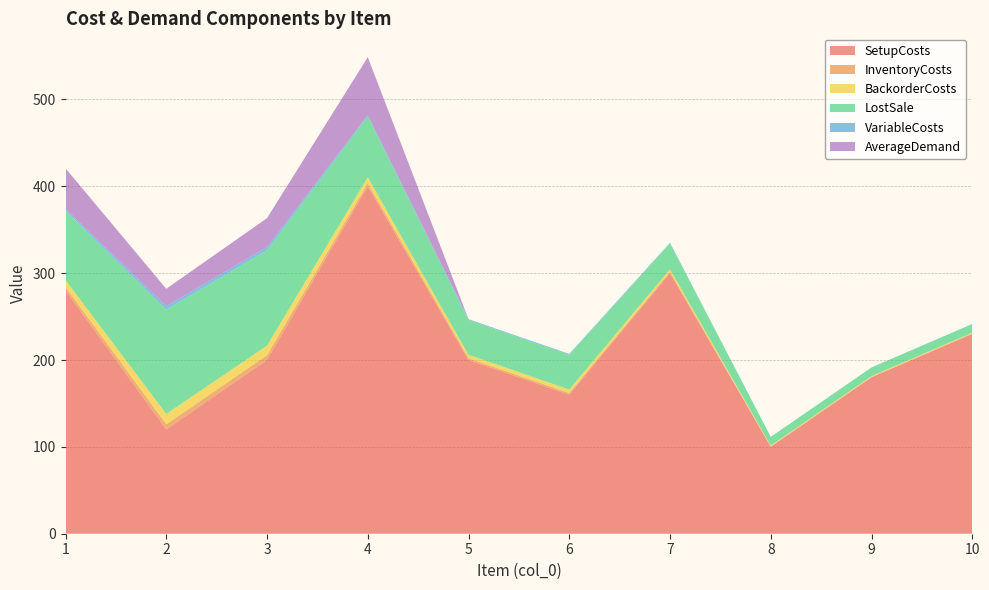

Reading left to right, list all the values displayed in this chart.

SetupCosts: 280.0	120.0	200.0	400.0	200.0	160.0	300.0	100.0	180.0	230.0
InventoryCosts: 4.0	6.0	5.5	3.5	2.0	2.0	1.5	0.5	0.5	0.5
BackorderCosts: 8.0	12.0	11.0	7.0	4.0	4.0	3.0	1.0	1.0	1.0
LostSale: 80.0	120.0	110.0	70.0	40.0	40.0	30.0	10.0	10.0	10.0
VariableCosts: 2.0	4.0	3.5	1.5	1.0	1.0	0.5	0.0	0.0	0.0
AverageDemand: 46.7	20.0	33.3	66.7	0.0	0.0	0.0	0.0	0.0	0.0